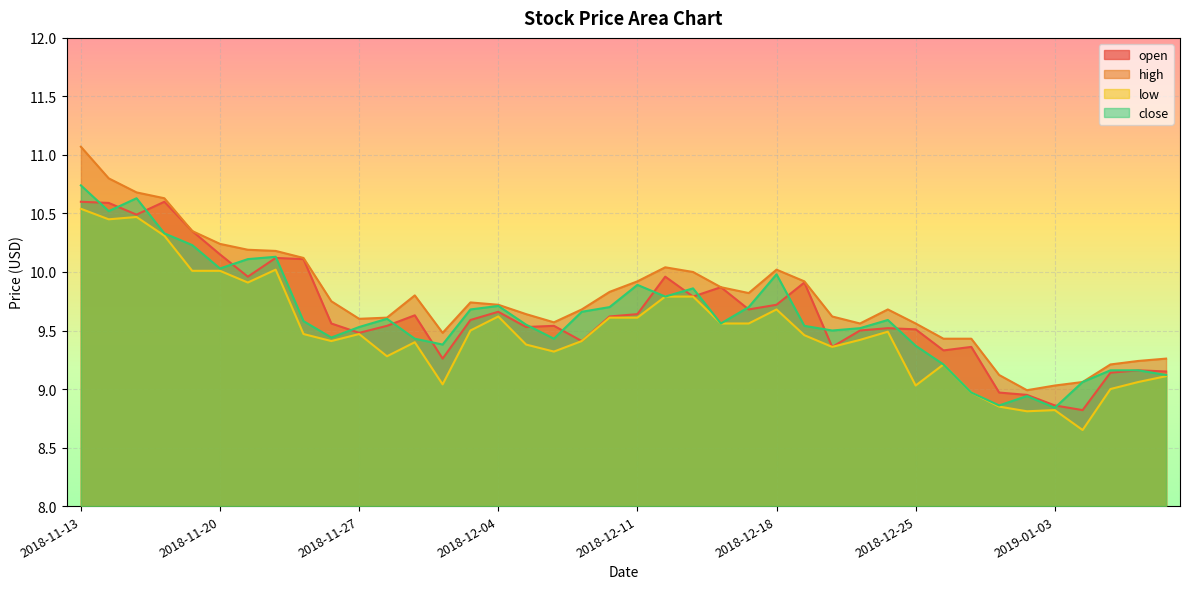

Rank the series by their maximum value, from lowest to highest.

low, open, close, high